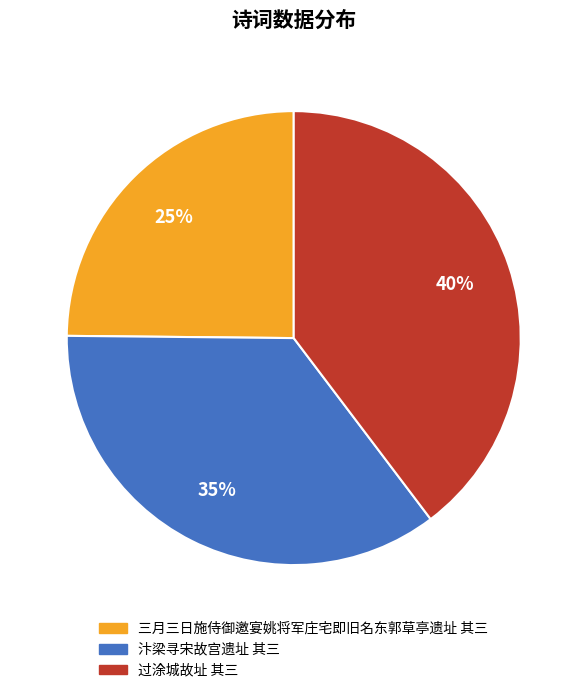

Approximately how many times larger is the value at 三月三日施侍御邀宴姚将军庄宅即旧名东郭草亭遗址 其三 compared to 汴梁寻宋故宫遗址 其三?

0.7